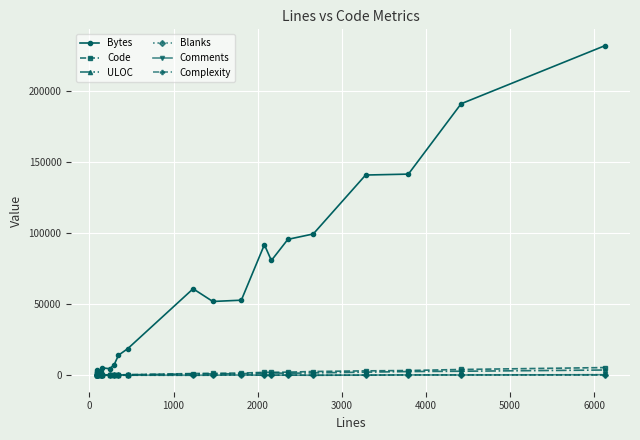

What is the difference between the maximum and minimum values in the Code series?

5351